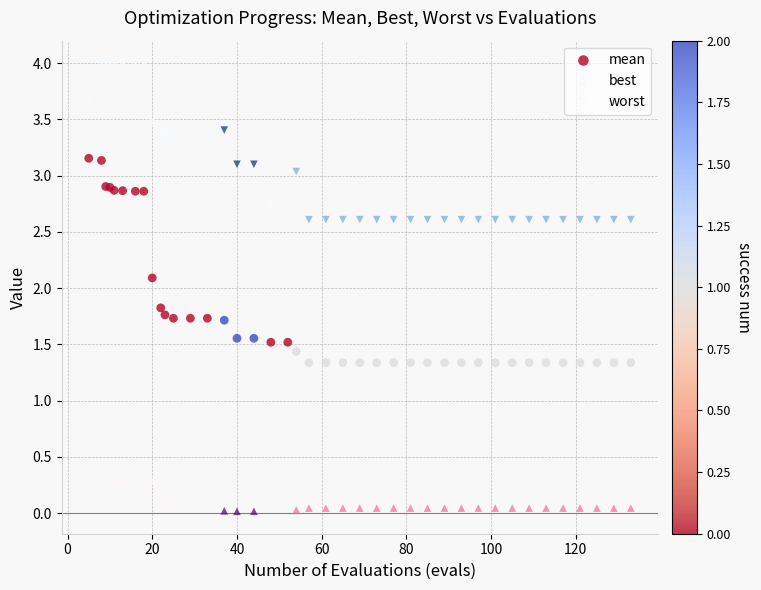

In the mean series, what Y value is closest to 2?

2.1